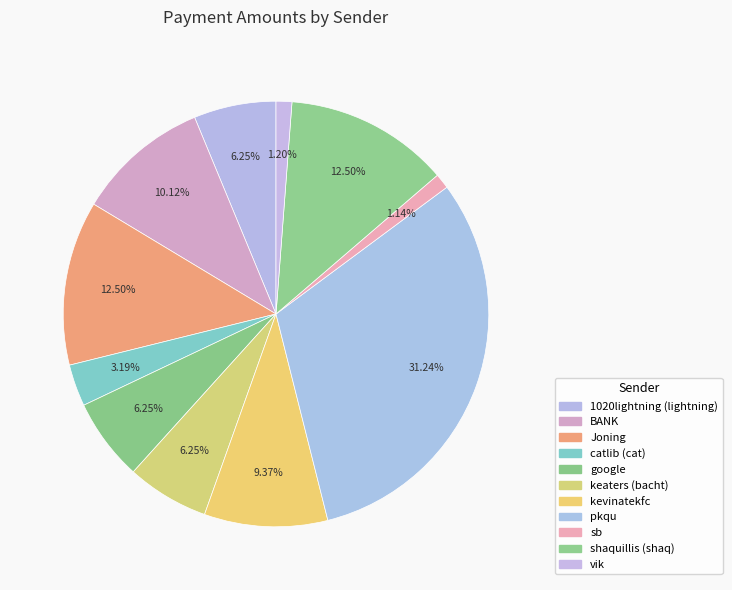

Does catlib (cat) represent more than half of the total?

No